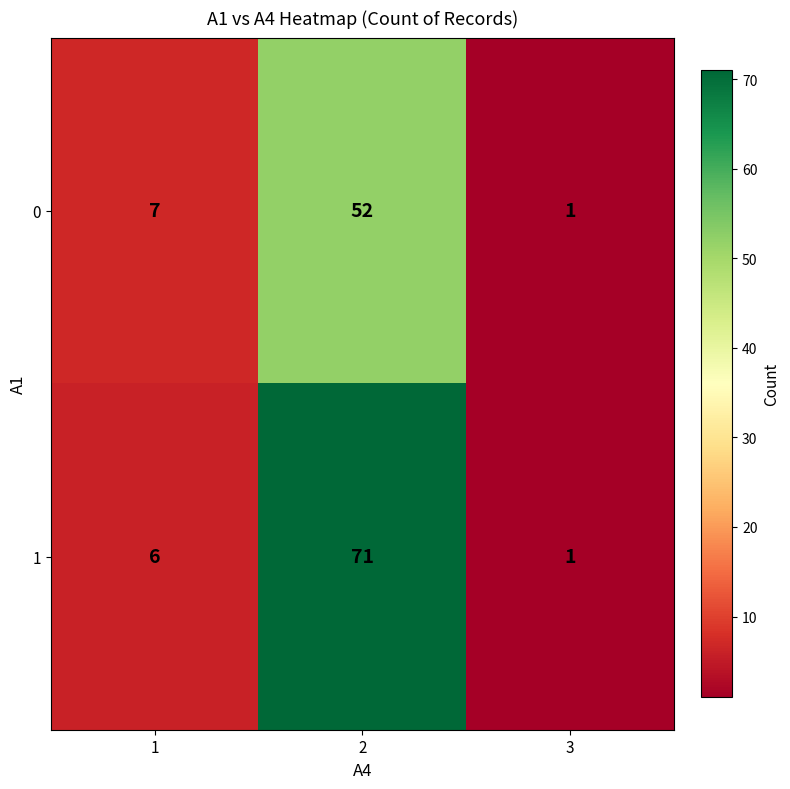

What is the maximum value shown in the chart?

71